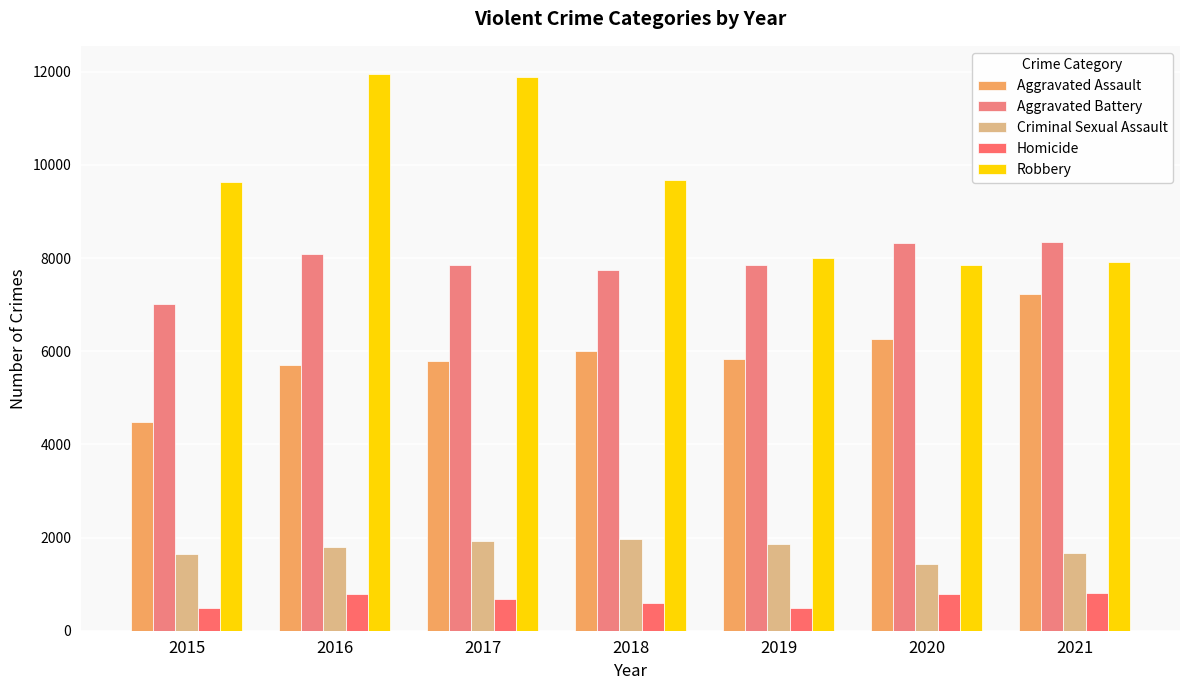

Are the bars grouped side by side (vs. stacked)?

Yes